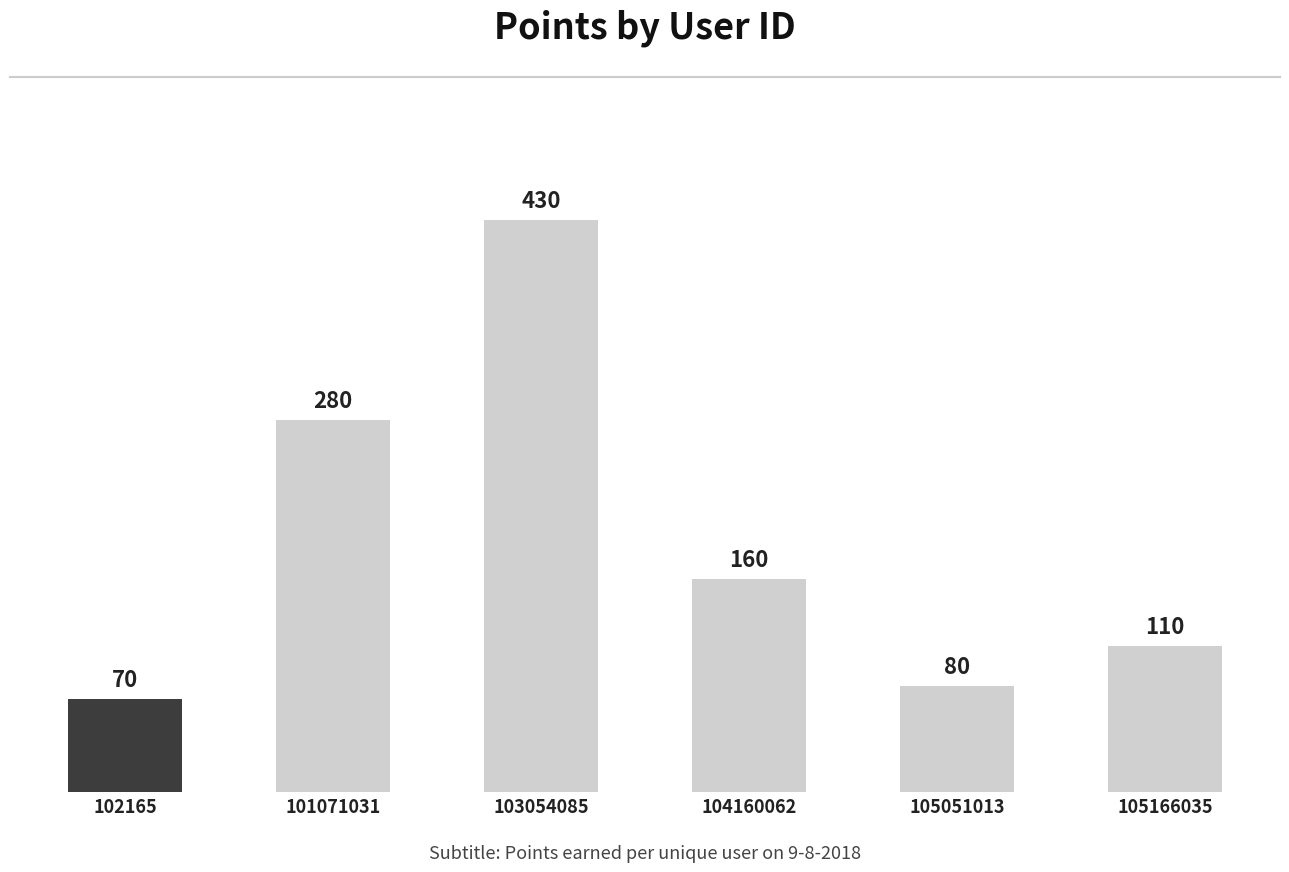

What is the difference between the values at 105166035 and 105051013?

30